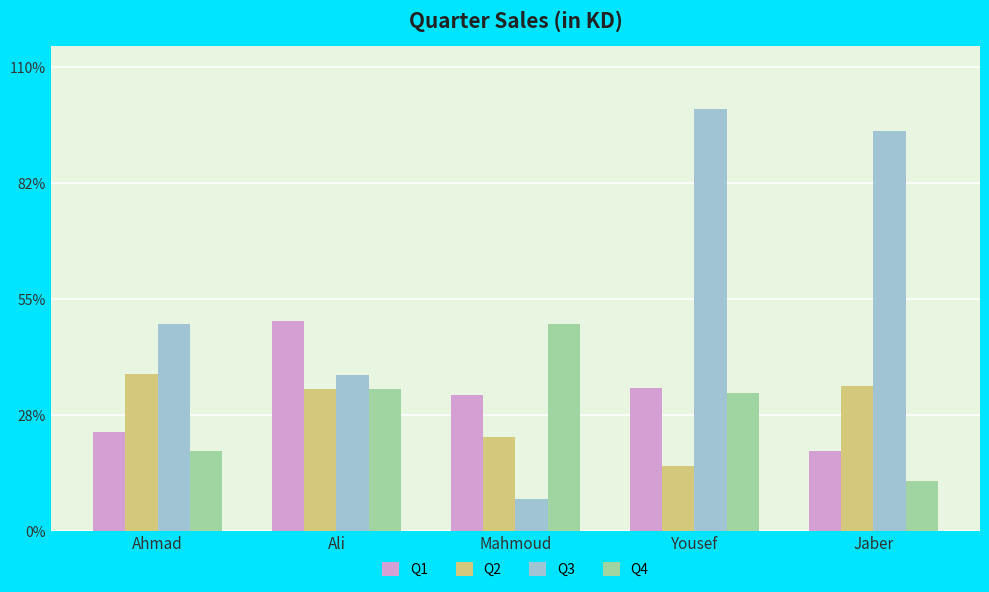

What is the total value across all series at Ahmad?

8435